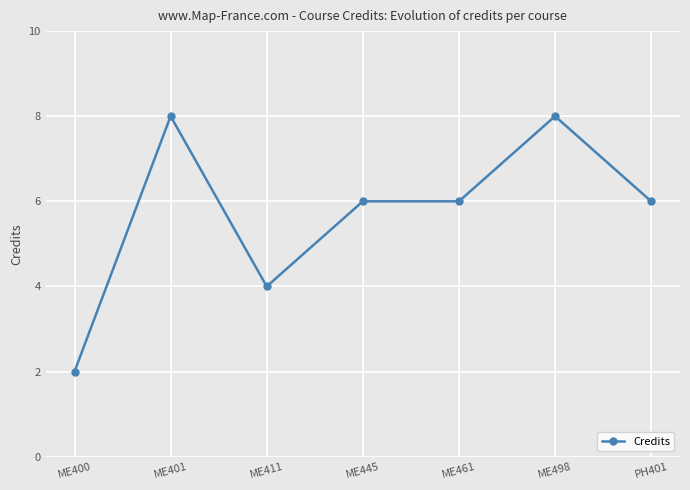

What is the sum of all values?

40